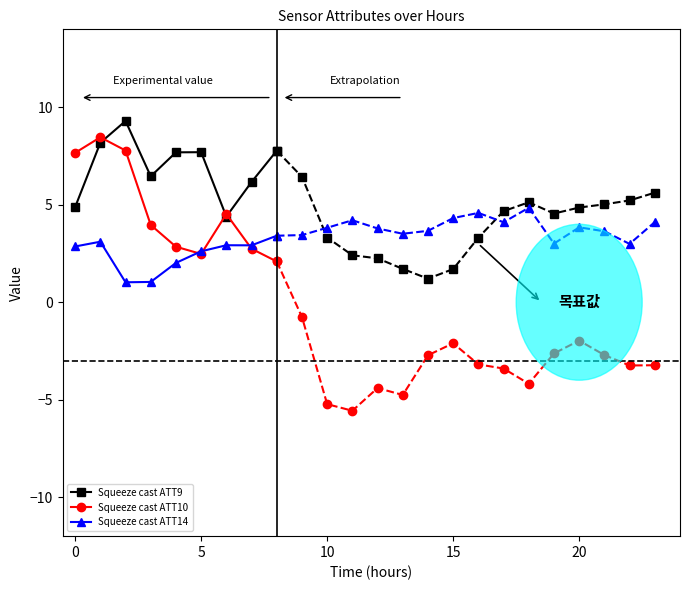

What is the highest value of the Squeeze cast ATT14 series?

3.4